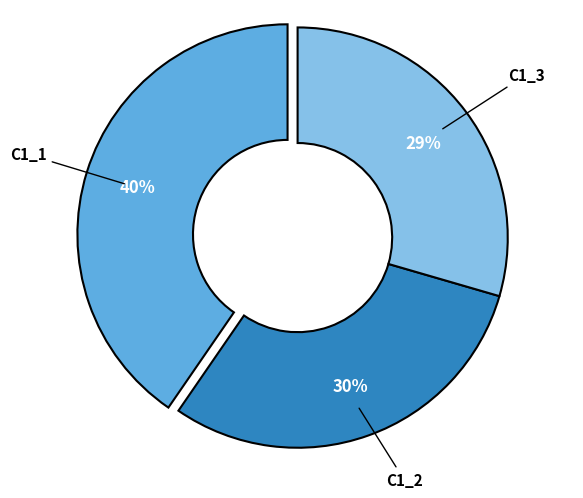

Is there any slice that represents more than half of the pie?

No